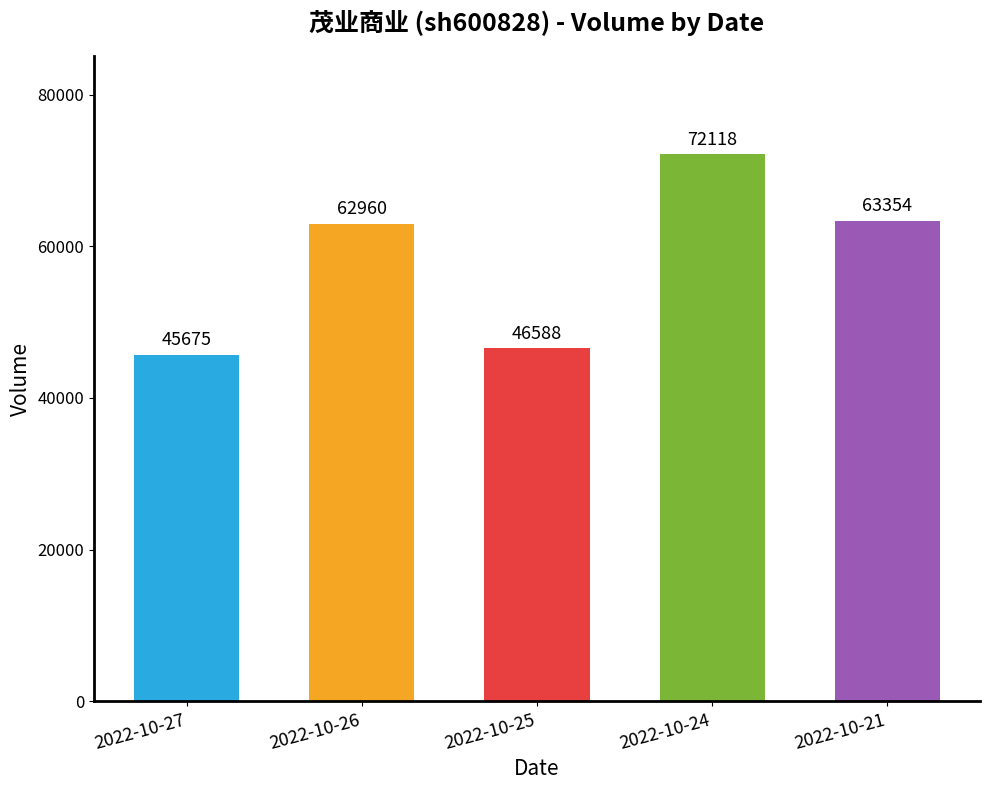

What is the change in value from 2022-10-27 to 2022-10-26?

+17285